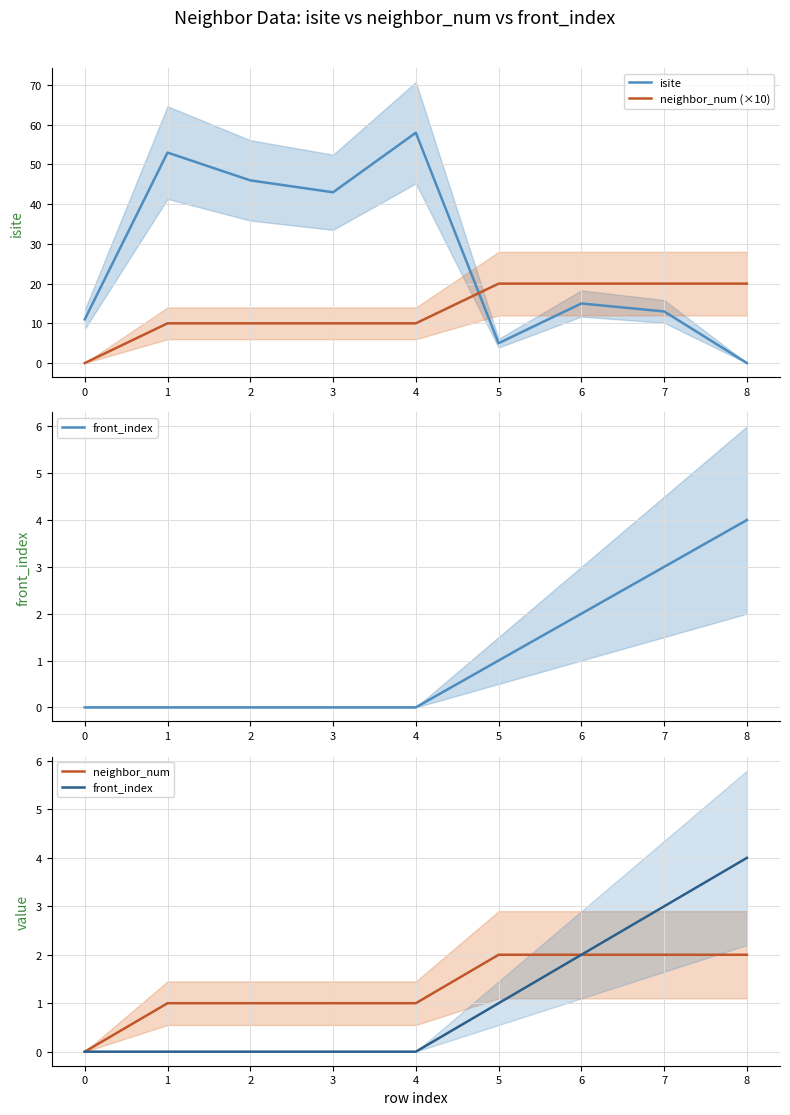

True or false: isite and neighbor_num (×10) cross at least once.

True